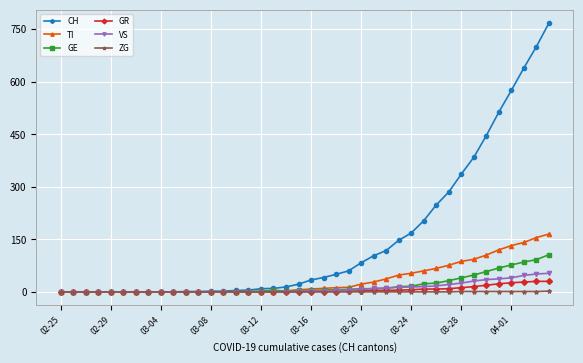

Which series has the widest spread of values?

CH